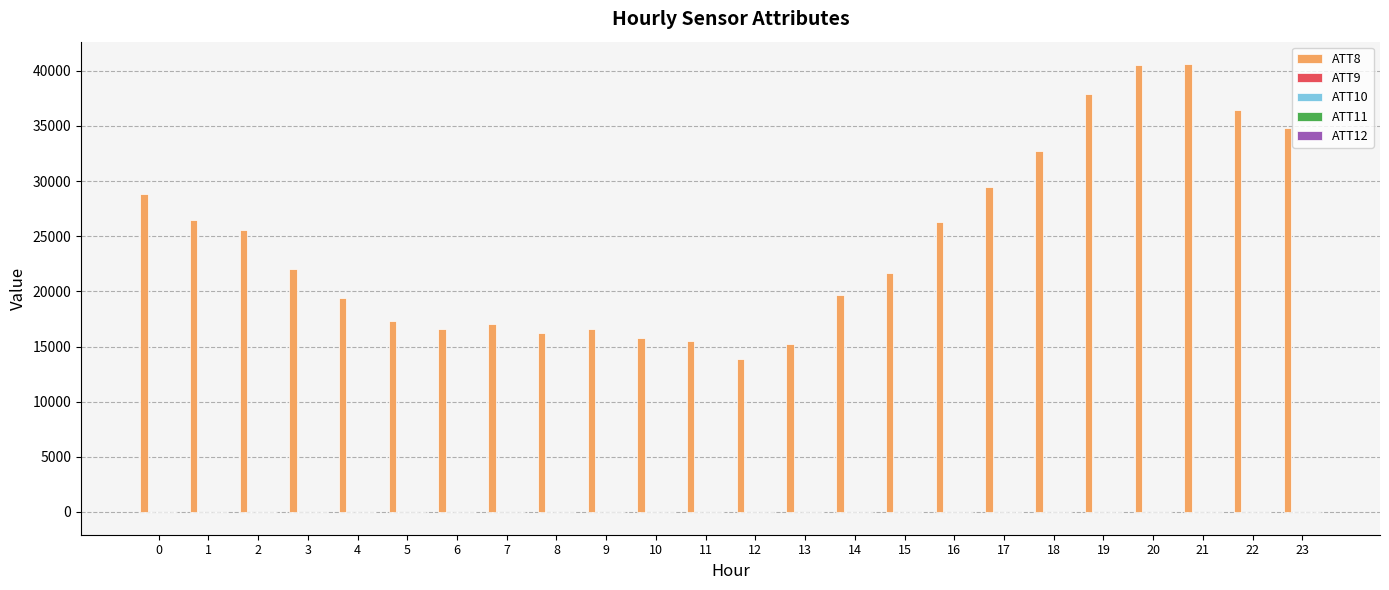

The value of ATT8 at 0 is 28800.0. True or false?

True